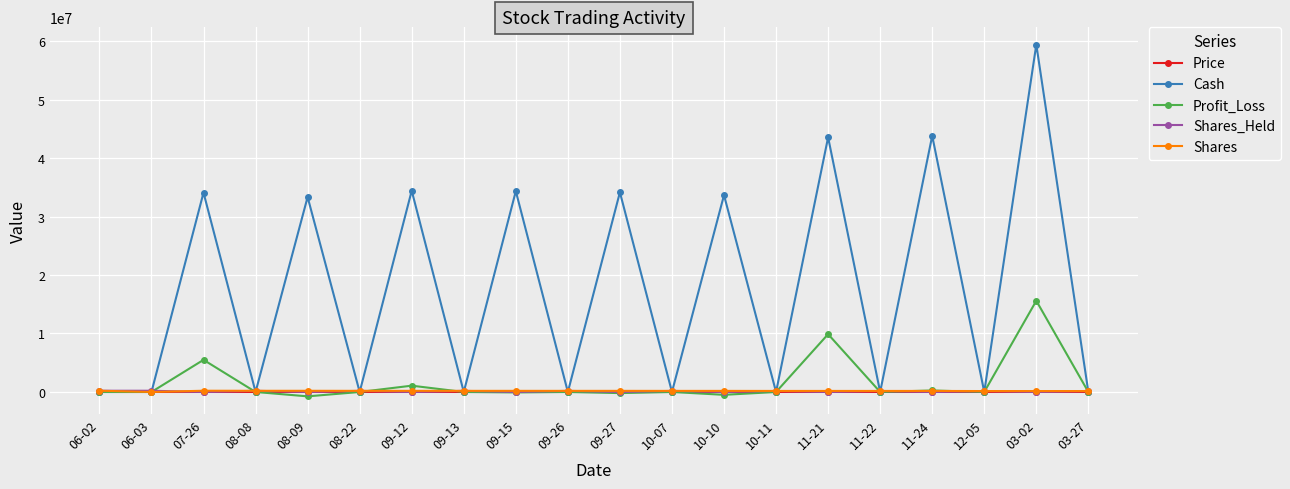

At which category is the sum across all series the highest?

03-02